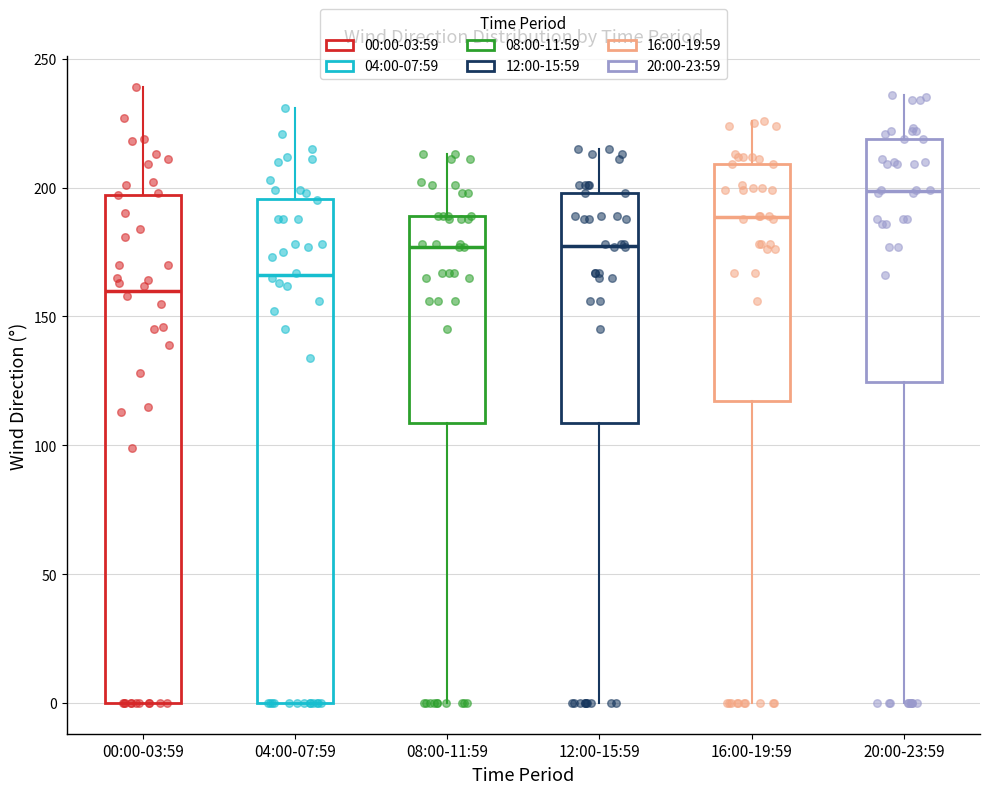

Where is the upper edge of the box for 20:00-23:59 on the y-axis? The values are not printed on the chart, so give them approximately, as read against the axis.

220